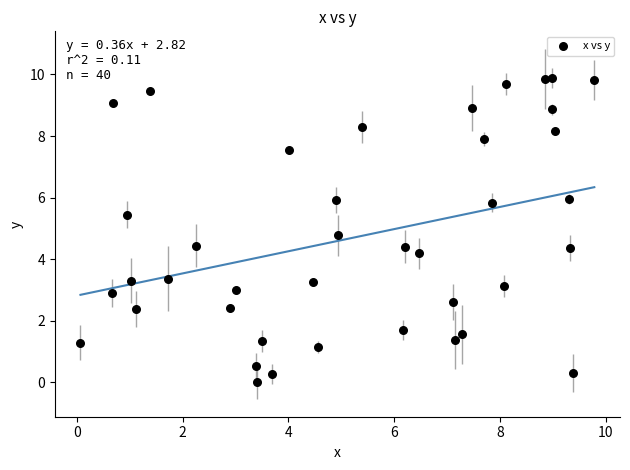

What Y value in the scatter plot is closest to 4?

4.2